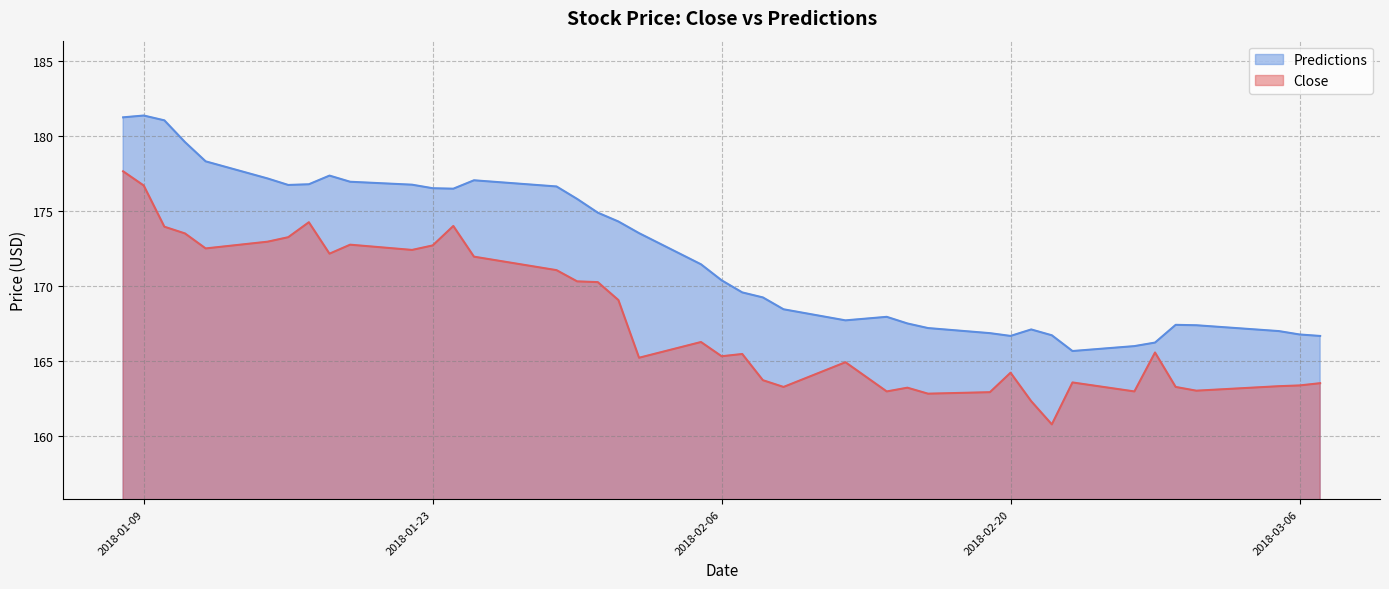

True or false: Close and Predictions cross at least once.

False